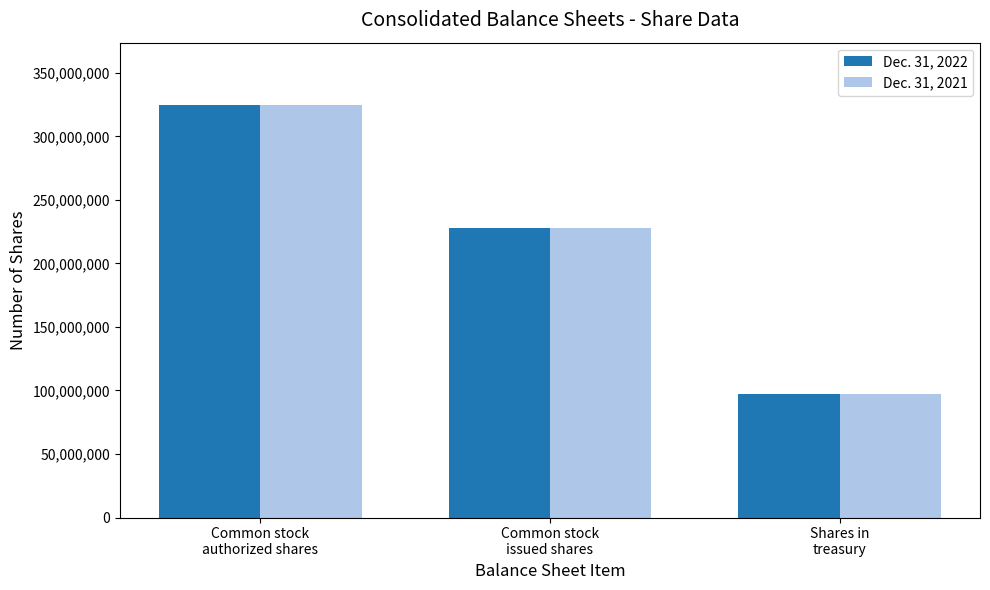

The value of Dec. 31, 2022 at Common stock
issued shares is 156277579. True or false?

False